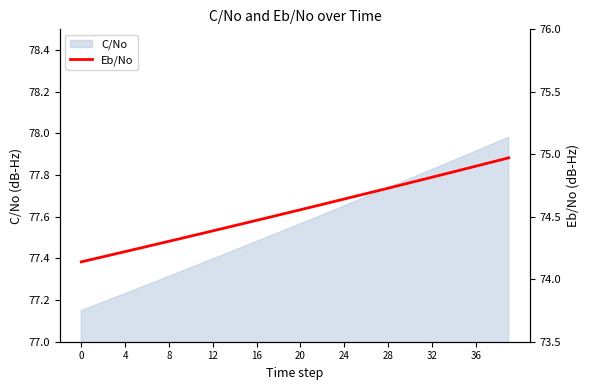

The value of C/No at 28 is 120.1. True or false?

False